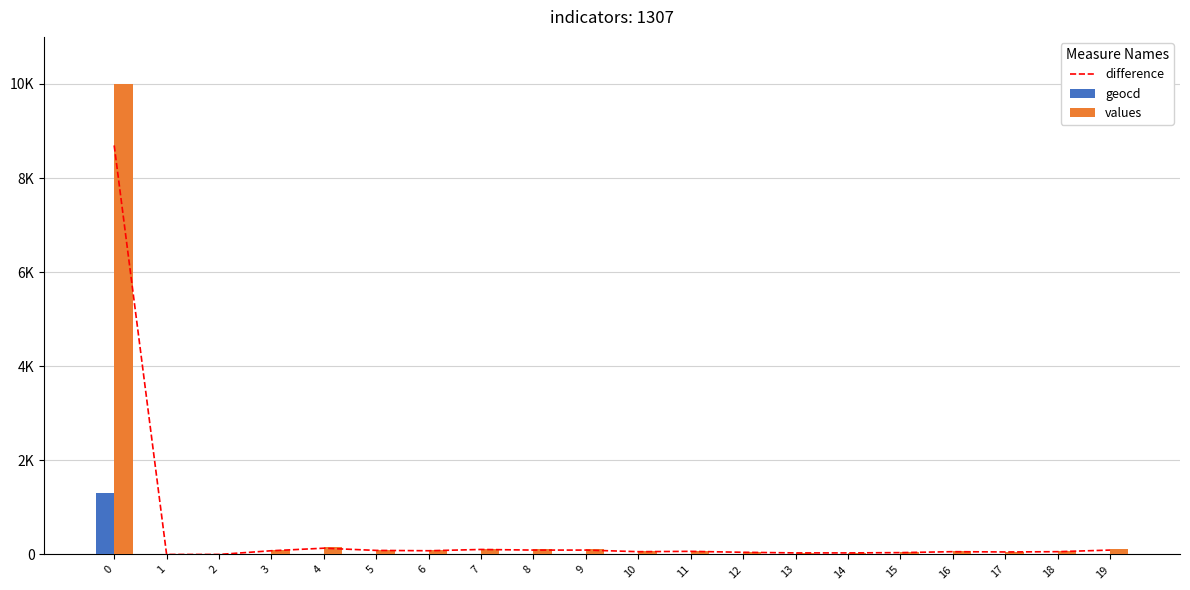

What is the spread (max minus min) of values at 12?

46